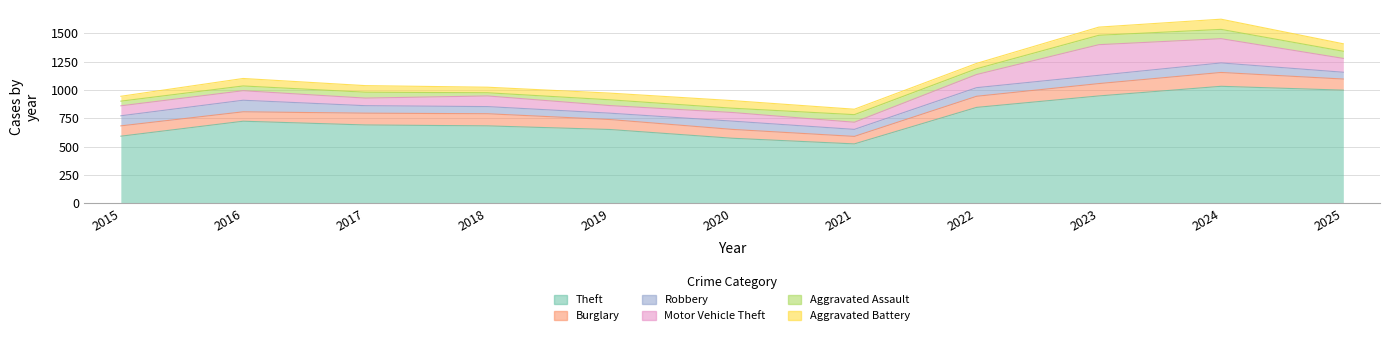

Does the chart contain stacked bars?

No